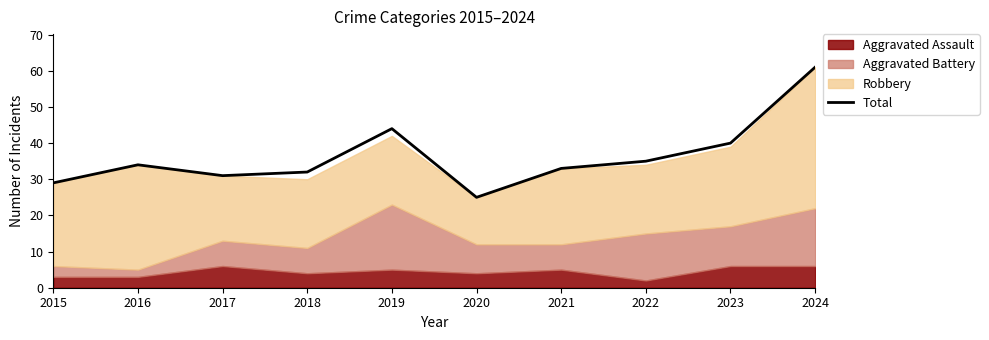

The value at 2021 is 13. True or false?

False